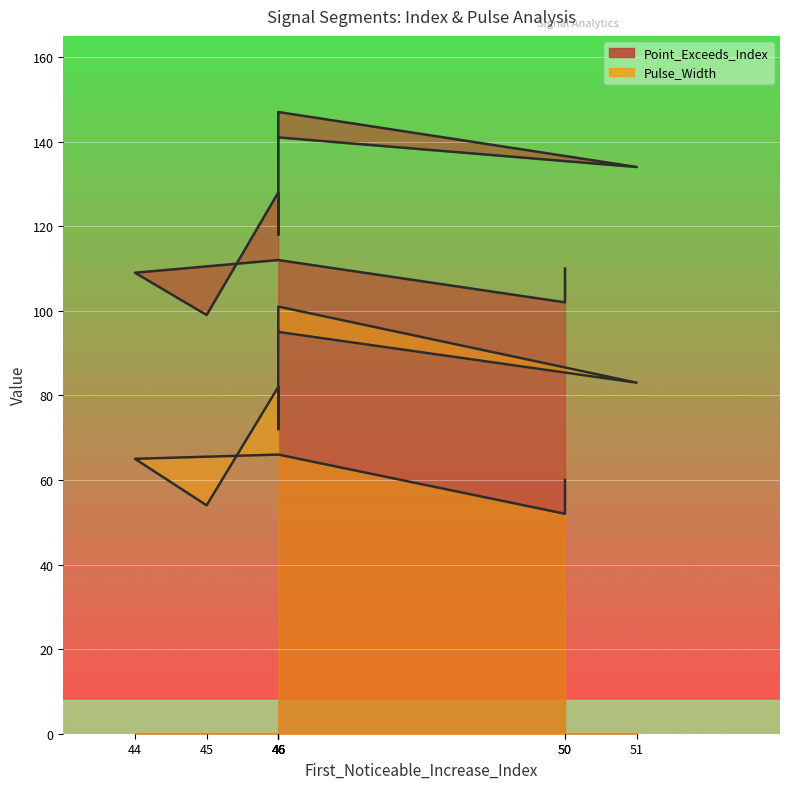

How many lines are shown in the chart?

2